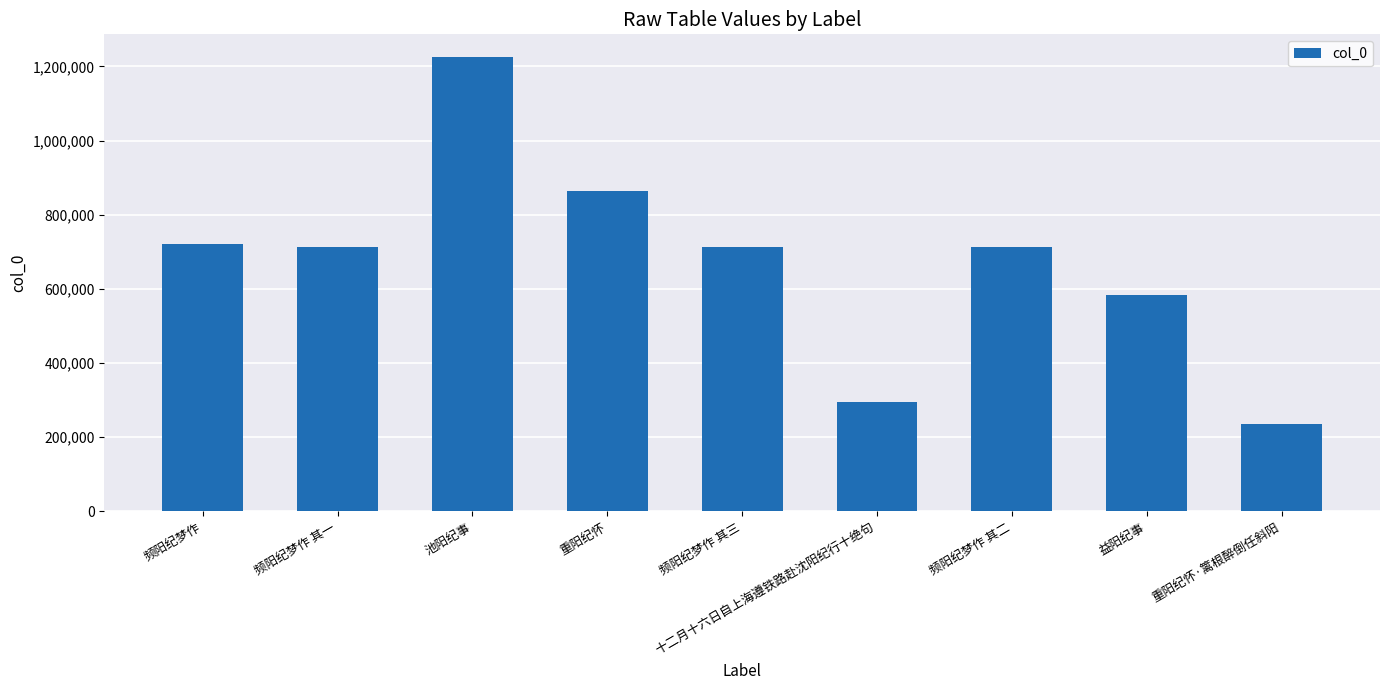

Which category has the lowest value across all series?

重阳纪怀·篱根醉倒任斜阳